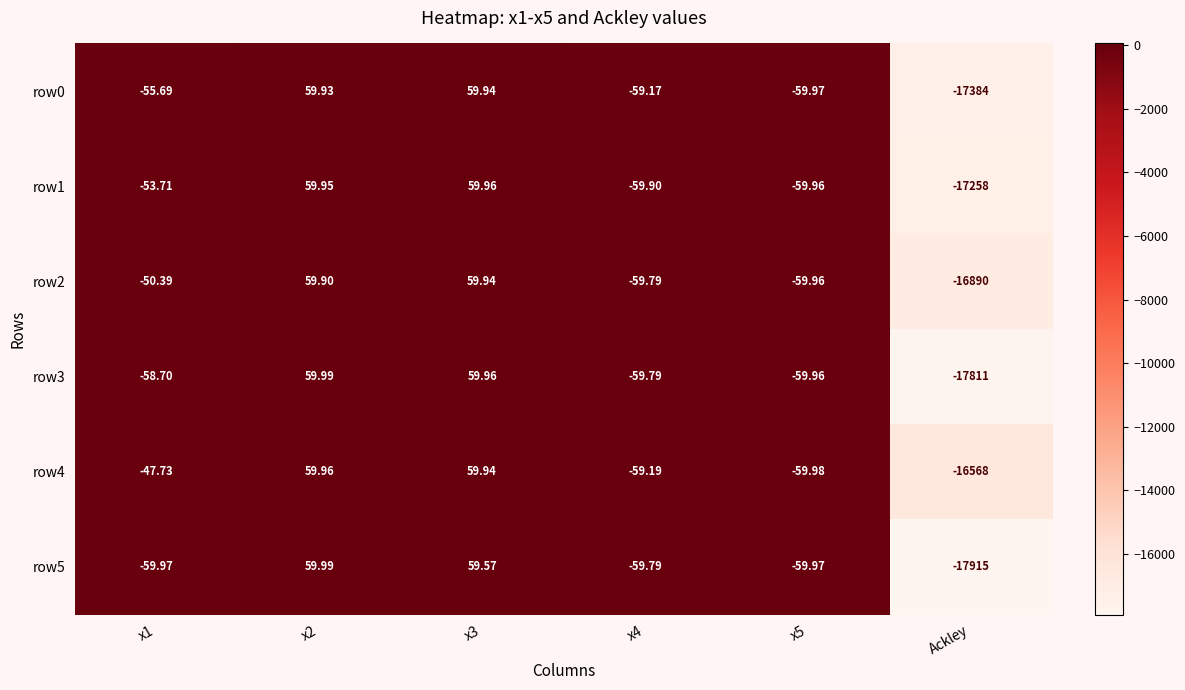

Is the value of row2 at x3 greater than the value of row5 at x5?

Yes